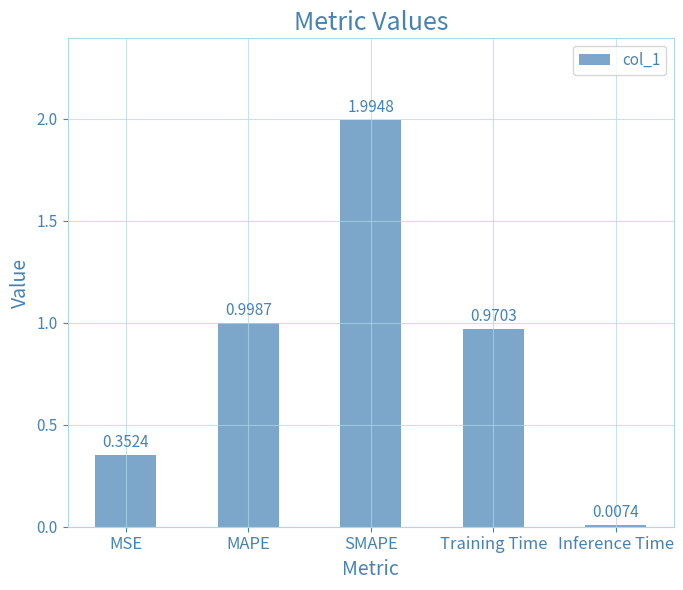

Which has a higher value, MSE or Training Time?

Training Time